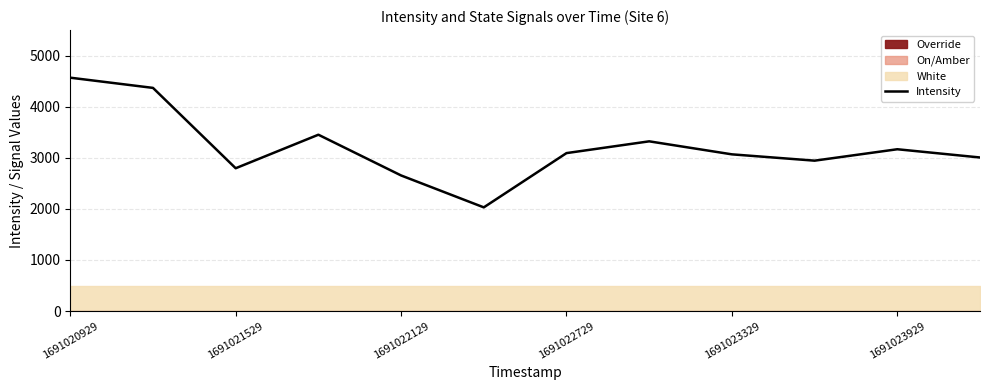

How many values are below 3091?

6